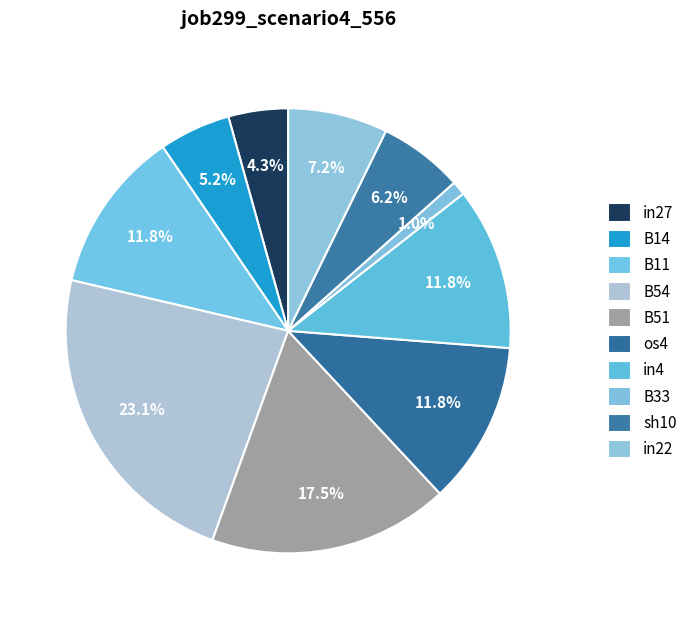

Between B54 and in4, which is larger?

B54